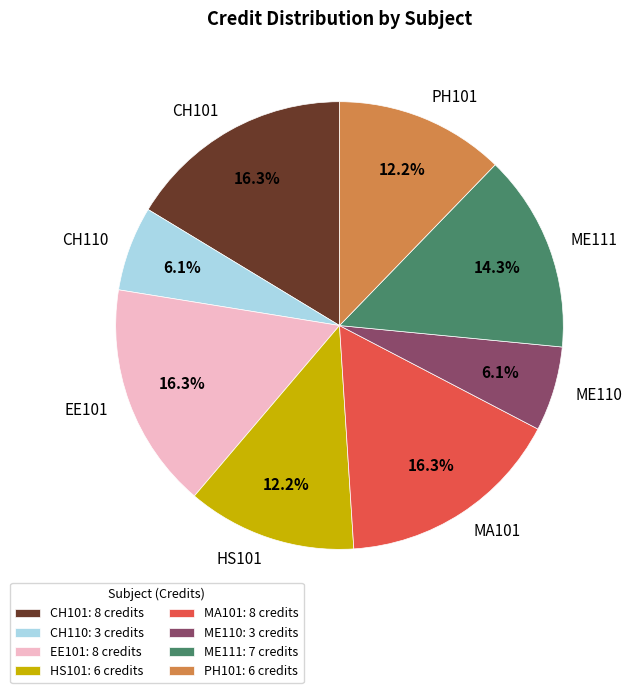

How many segments does this pie chart have?

8